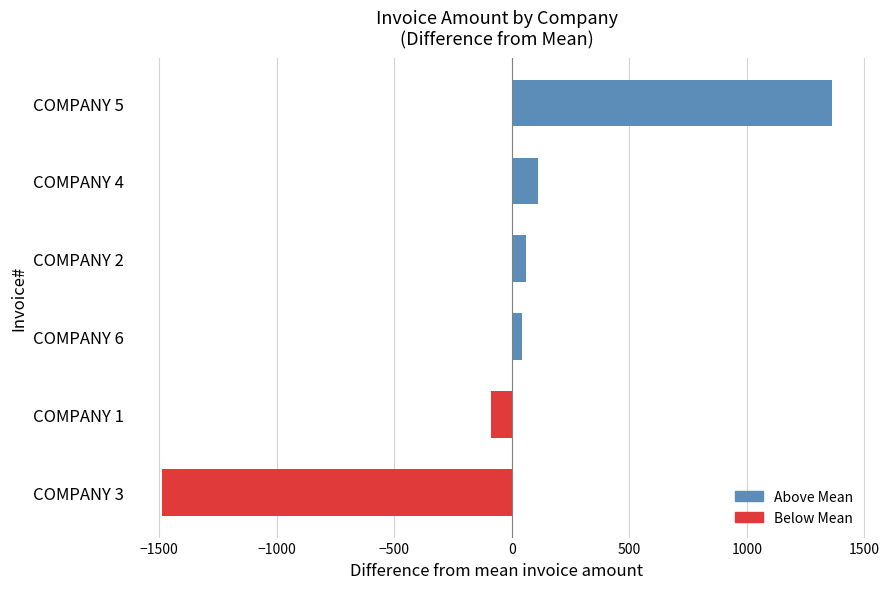

Reading bottom to top, transcribe all the data shown in this chart.

-1488.4	-88.4	41.6	61.6	112.2	1361.6